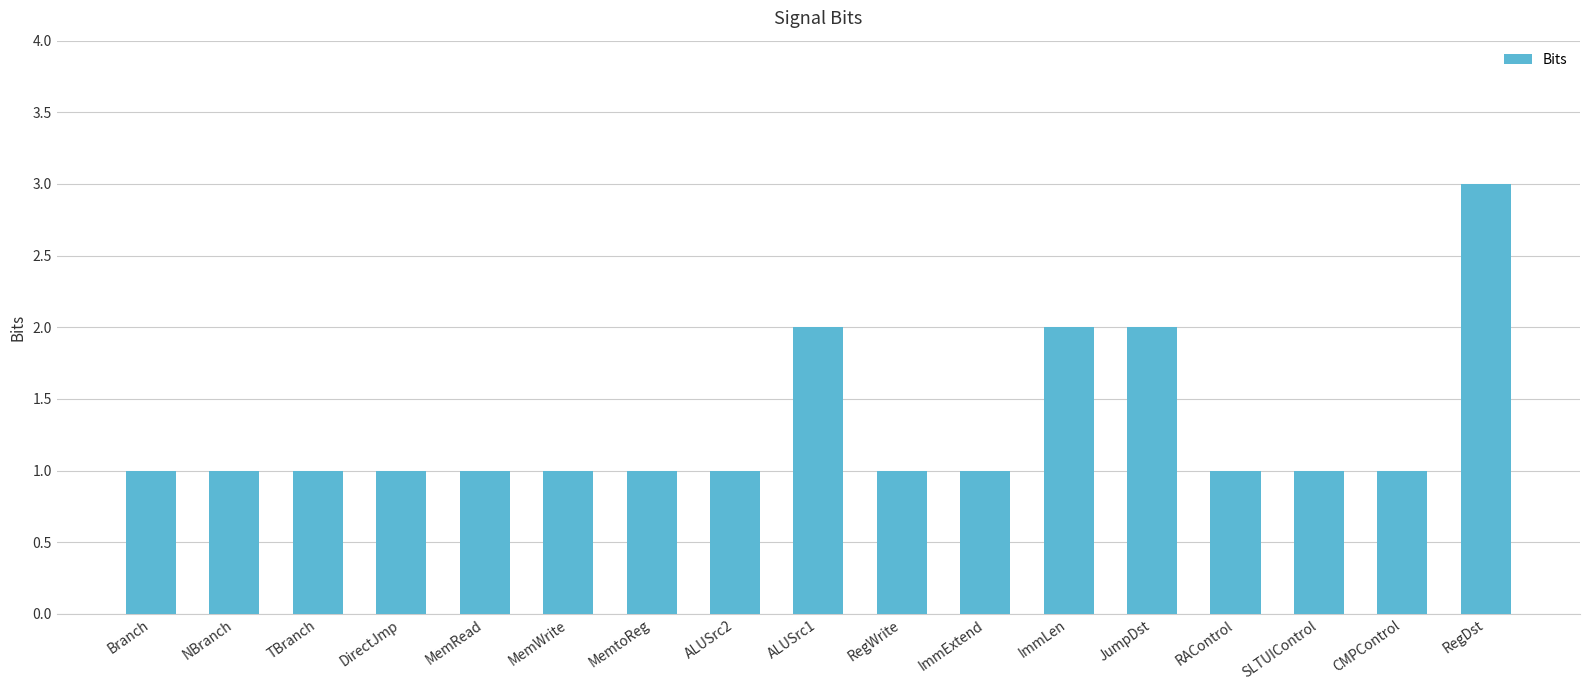

Reading left to right, transcribe all the data shown in this chart.

1	1	1	1	1	1	1	1	2	1	1	2	2	1	1	1	3